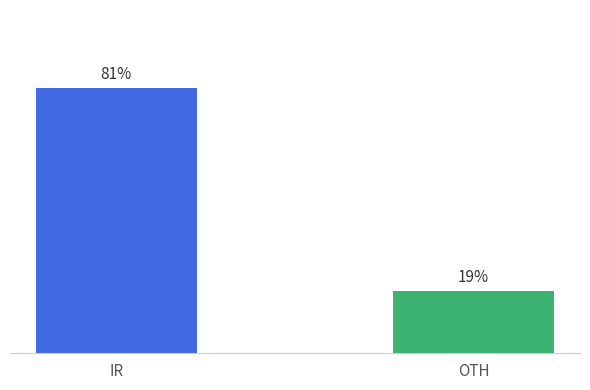

Are the bars horizontal?

No